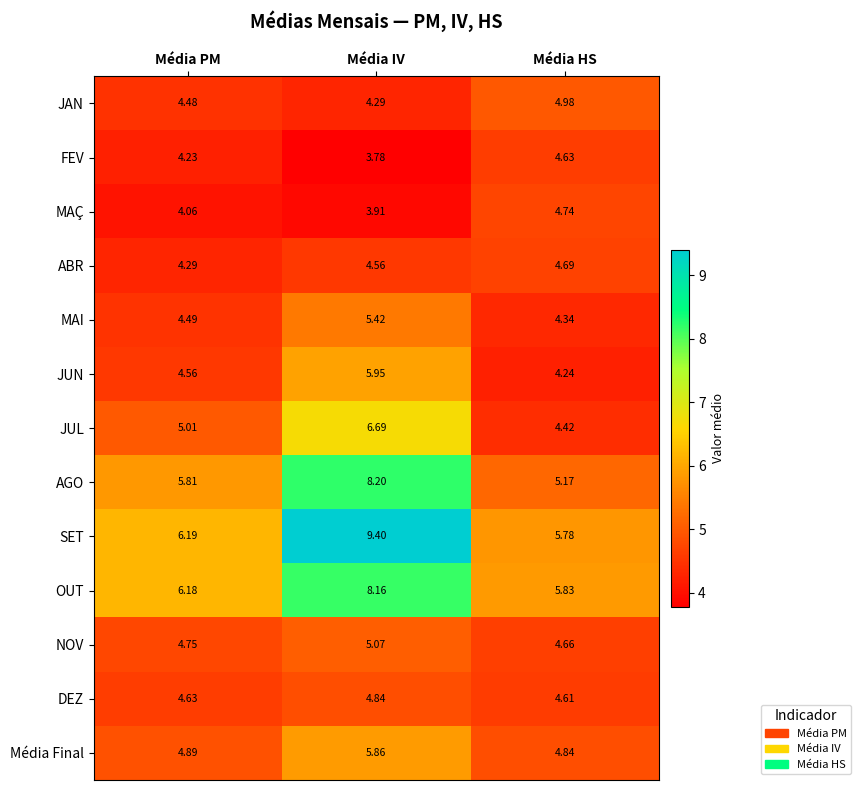

Is the value of OUT at Média IV greater than the value of DEZ at Média HS?

Yes